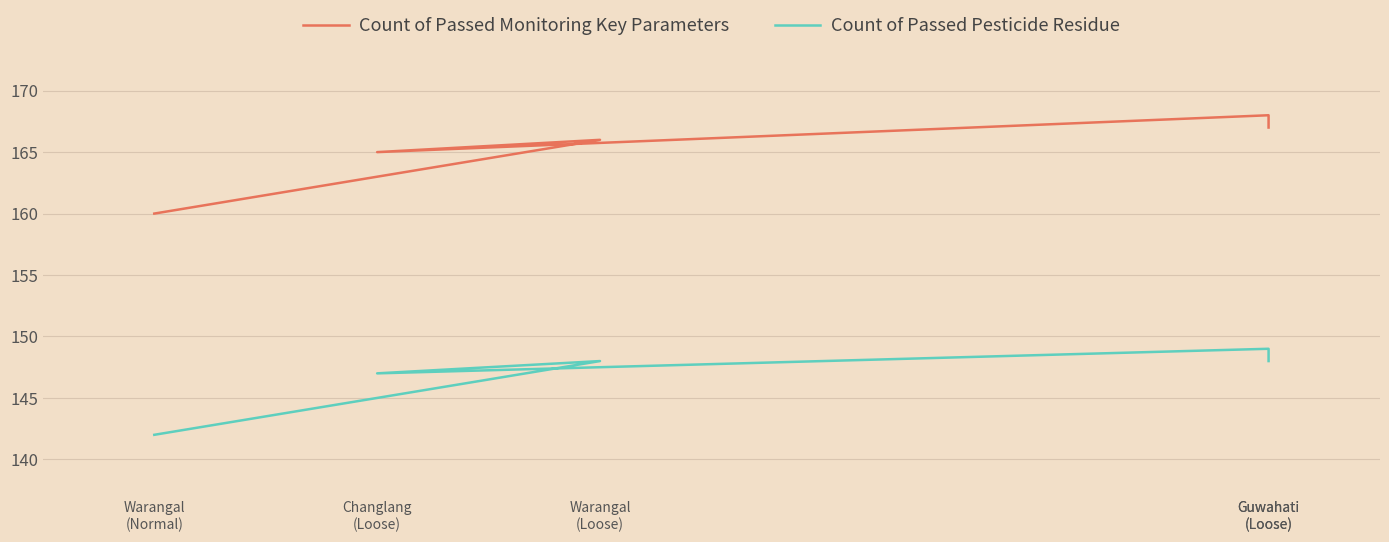

What is the value of the Count of Passed Pesticide Residue point at the 4th from the left?

149